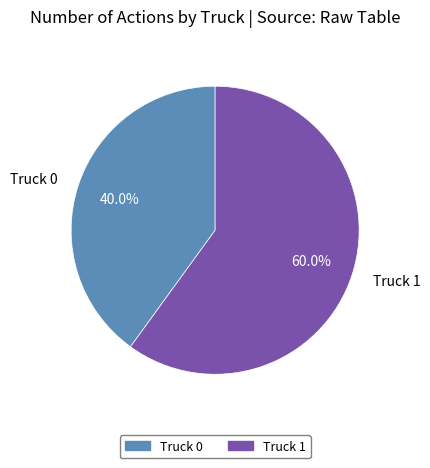

The Truck 0 slice represents 40% of the pie. True or false?

True